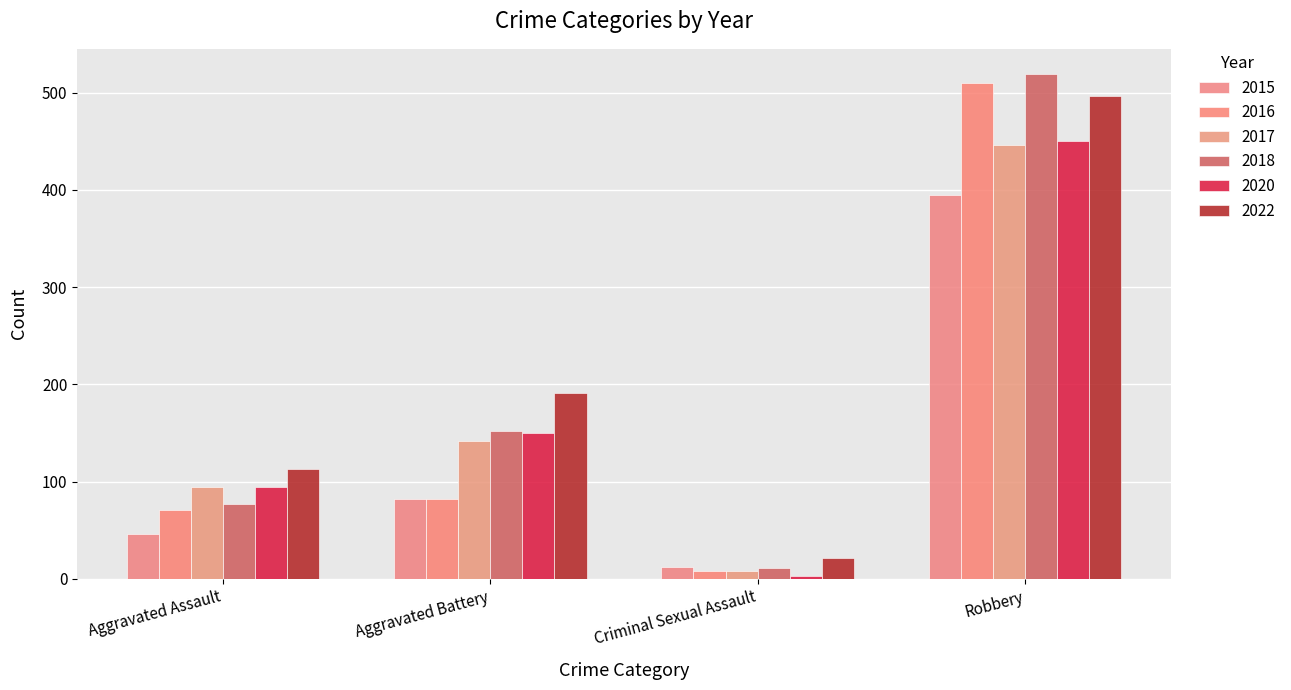

Rank the series at Criminal Sexual Assault from lowest to highest value.

2020, 2016, 2017, 2018, 2015, 2022